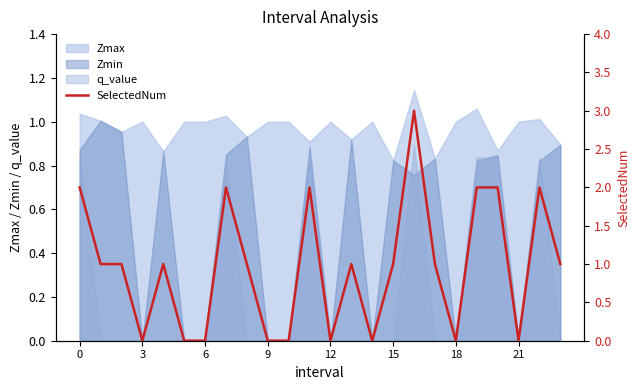

True or false: q_value and Zmax cross at least once.

False